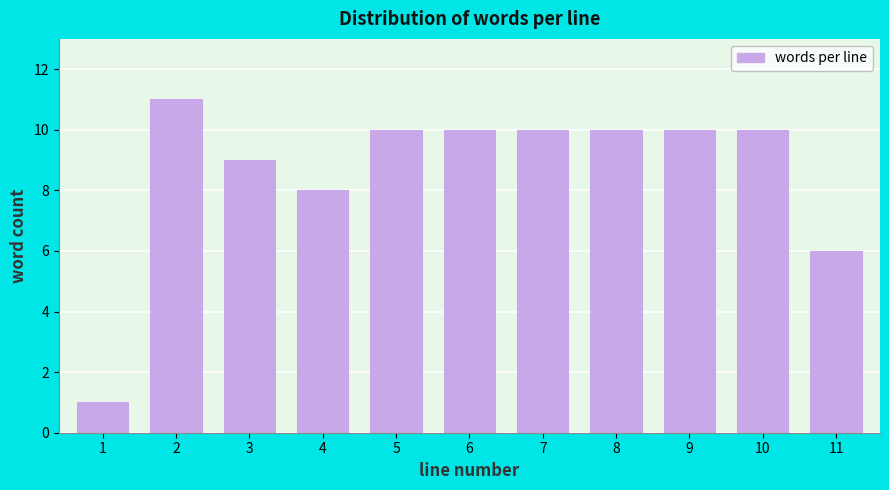

Reading left to right, list all the values displayed in this chart.

1=1	2=11	3=9	4=8	5=10	6=10	7=10	8=10	9=10	10=10	11=6